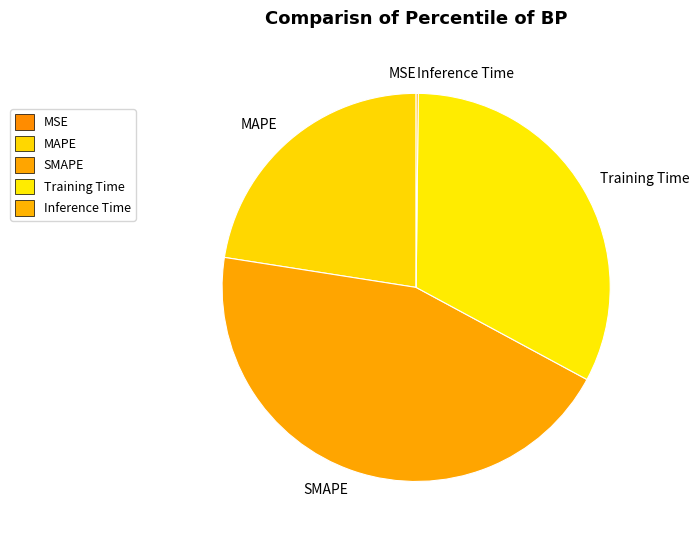

Is there any slice that represents more than half of the pie?

No